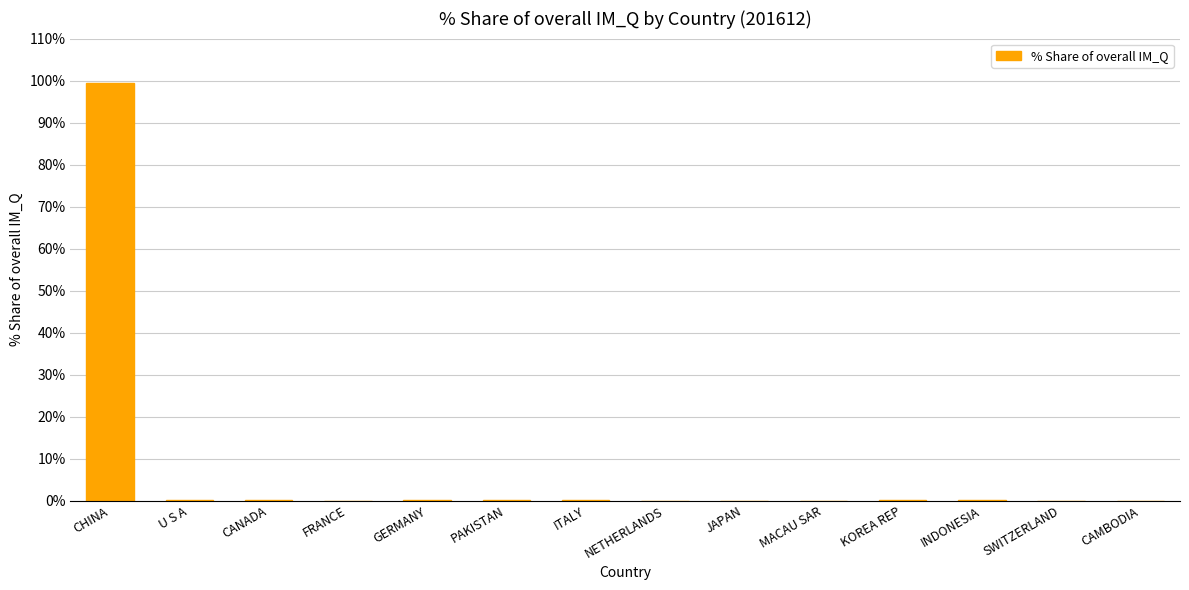

What is the difference between the values at CHINA and MACAU SAR?

99.5